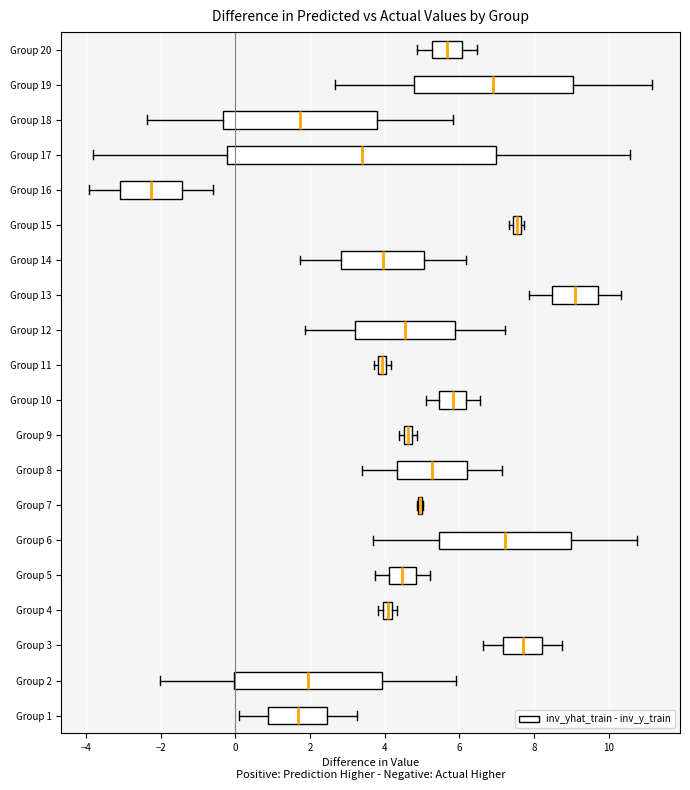

Where does the right whisker of the box for Group 20 end on the x-axis? The values are not printed on the chart, so give them approximately, as read against the axis.

6.4